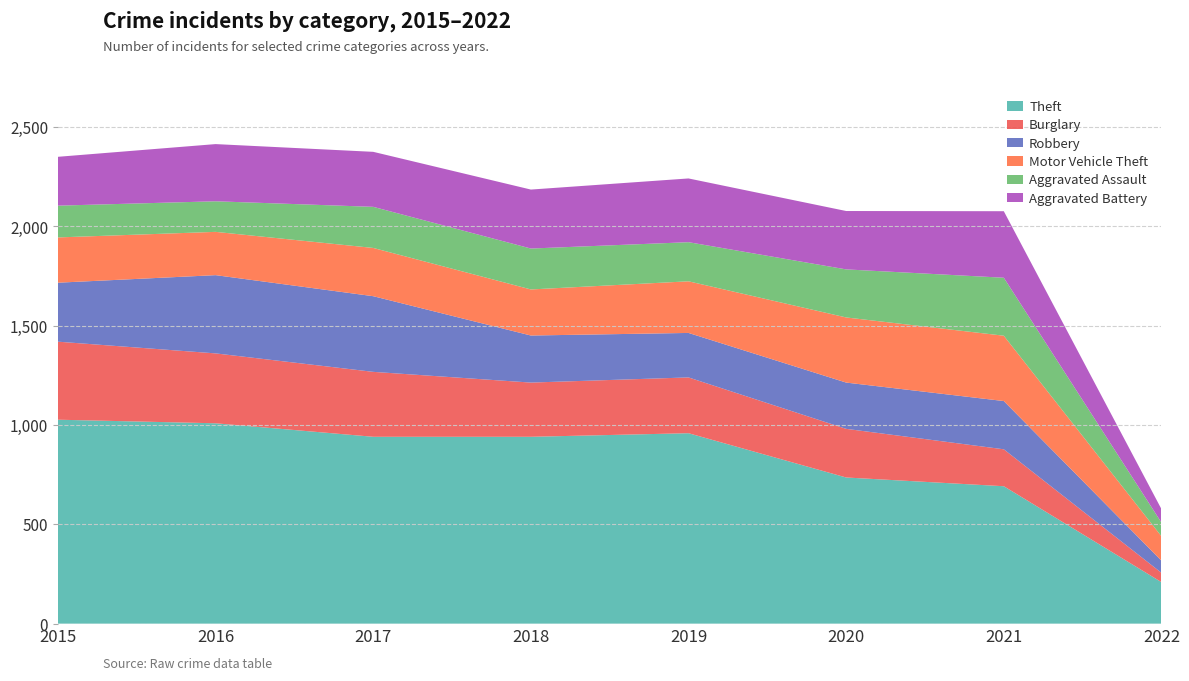

Reading left to right, extract all data points from this chart.

Theft: 1027	1009	941	941	959	736	692	209
Burglary: 393	352	327	273	281	245	186	47
Robbery: 297	394	381	237	224	233	243	61
Motor Vehicle Theft: 228	218	243	232	260	328	329	123
Aggravated Assault: 160	154	207	206	197	242	292	69
Aggravated Battery: 246	288	277	297	321	294	335	68